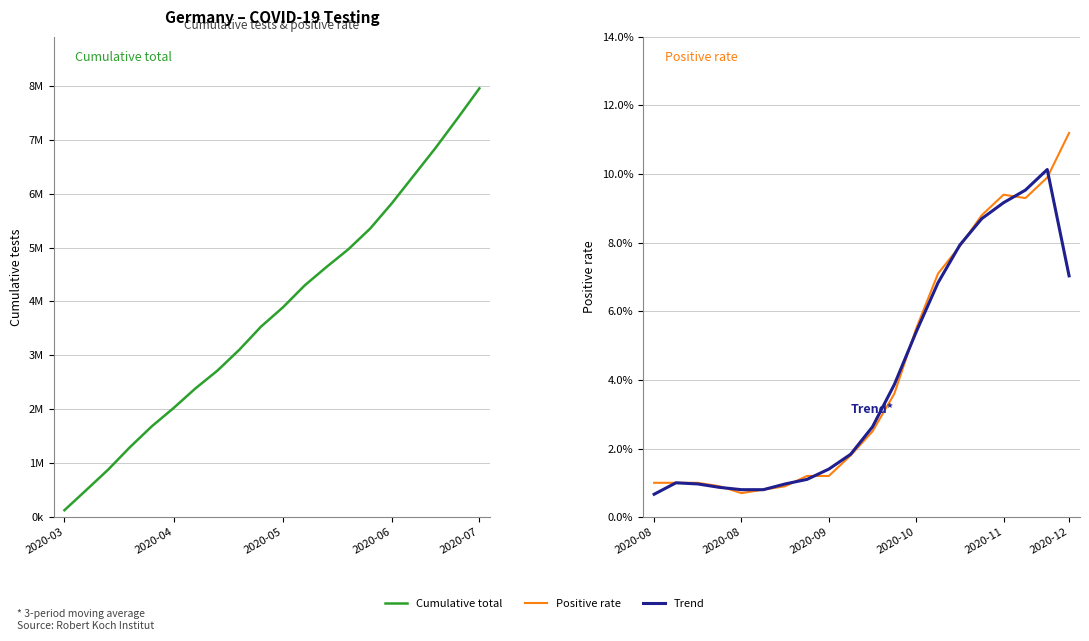

Rank the series by their maximum value, from highest to lowest.

Cumulative total, Positive rate, Trend